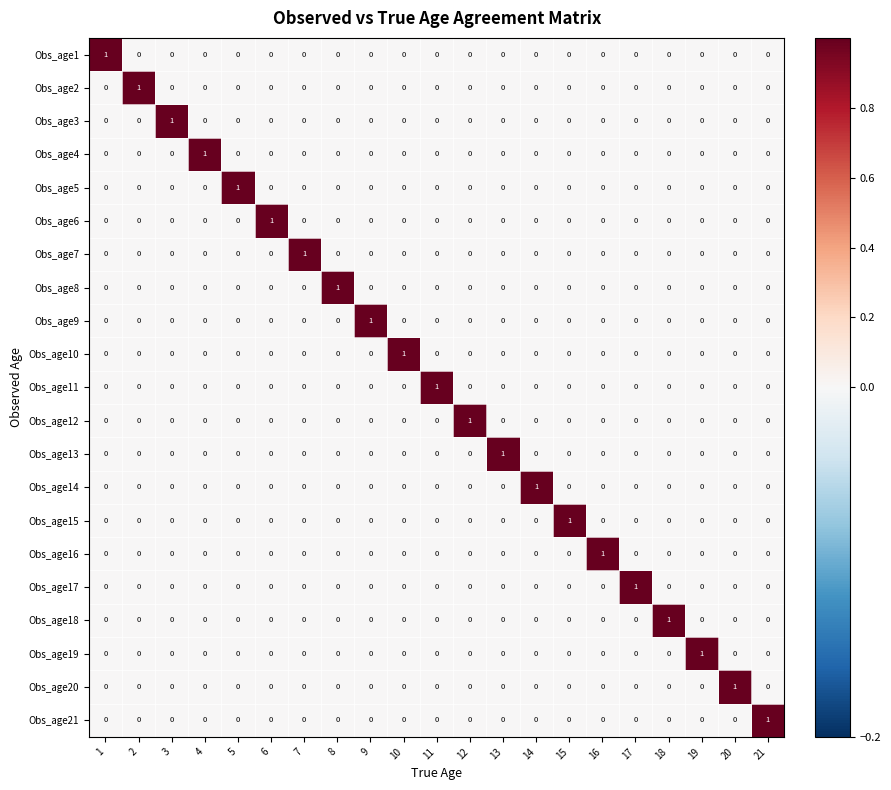

At which label does Obs_age16 reach its peak?

16